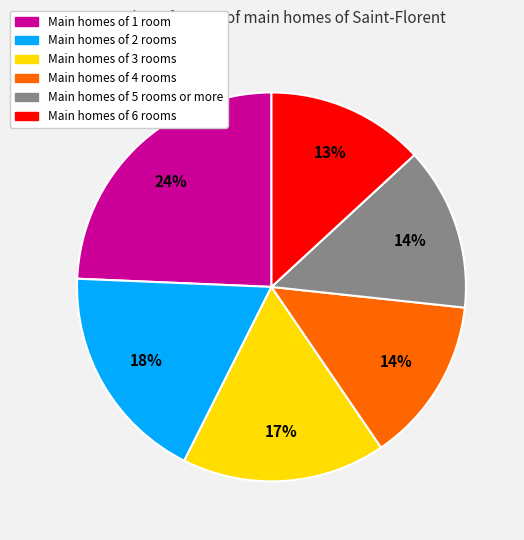

Does any single category account for the majority?

No